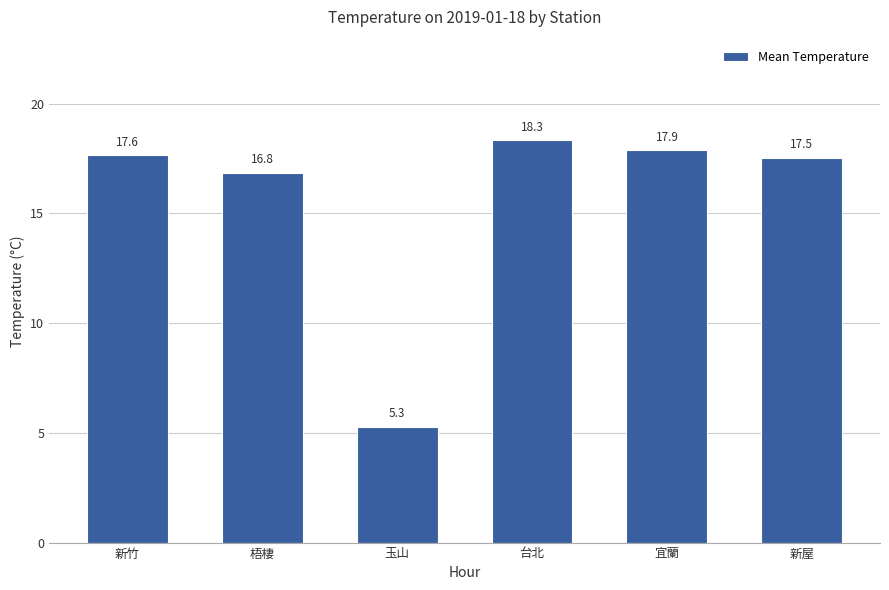

What is the smallest value displayed?

5.3